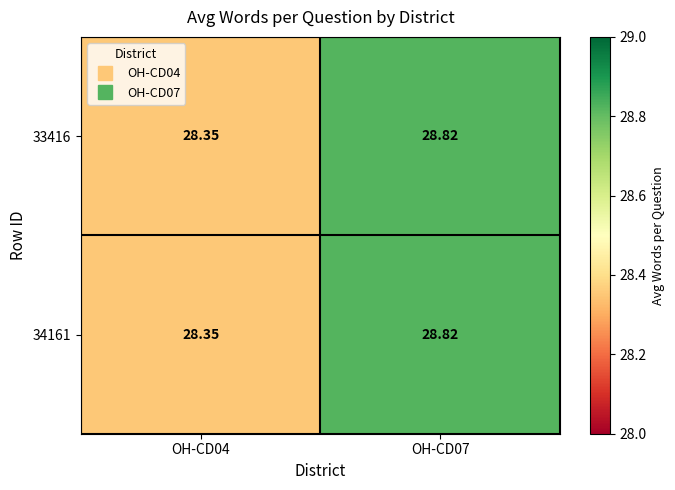

Reading left to right, what are all the values shown in this chart?

33416: OH-CD04=28.4	OH-CD07=28.8
34161: OH-CD04=28.4	OH-CD07=28.8